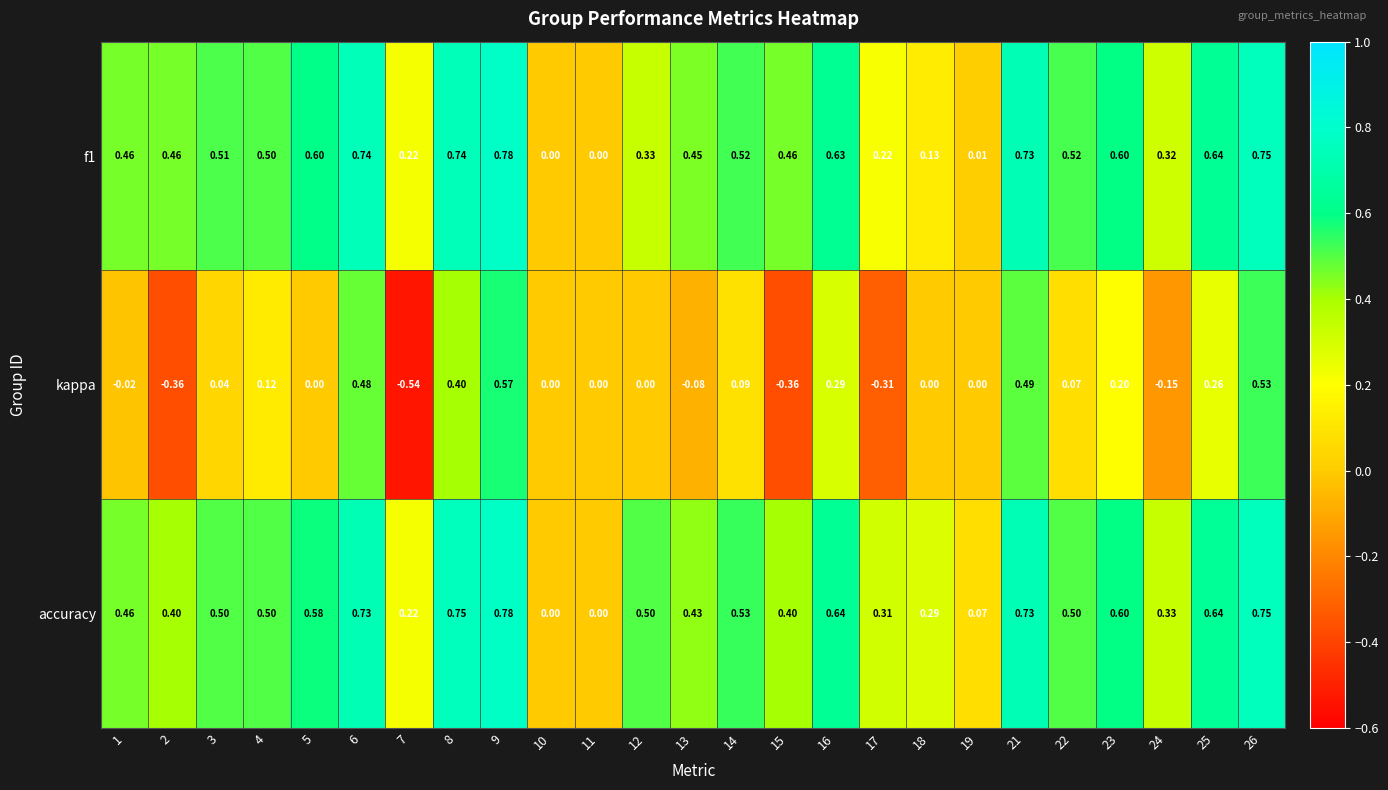

Is the value of accuracy at 26 greater than the value of f1 at 14?

Yes